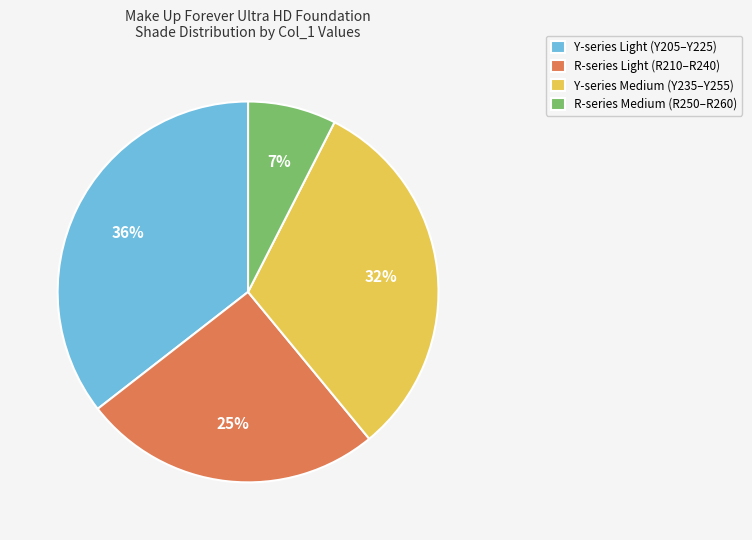

How many segments does this pie chart have?

4